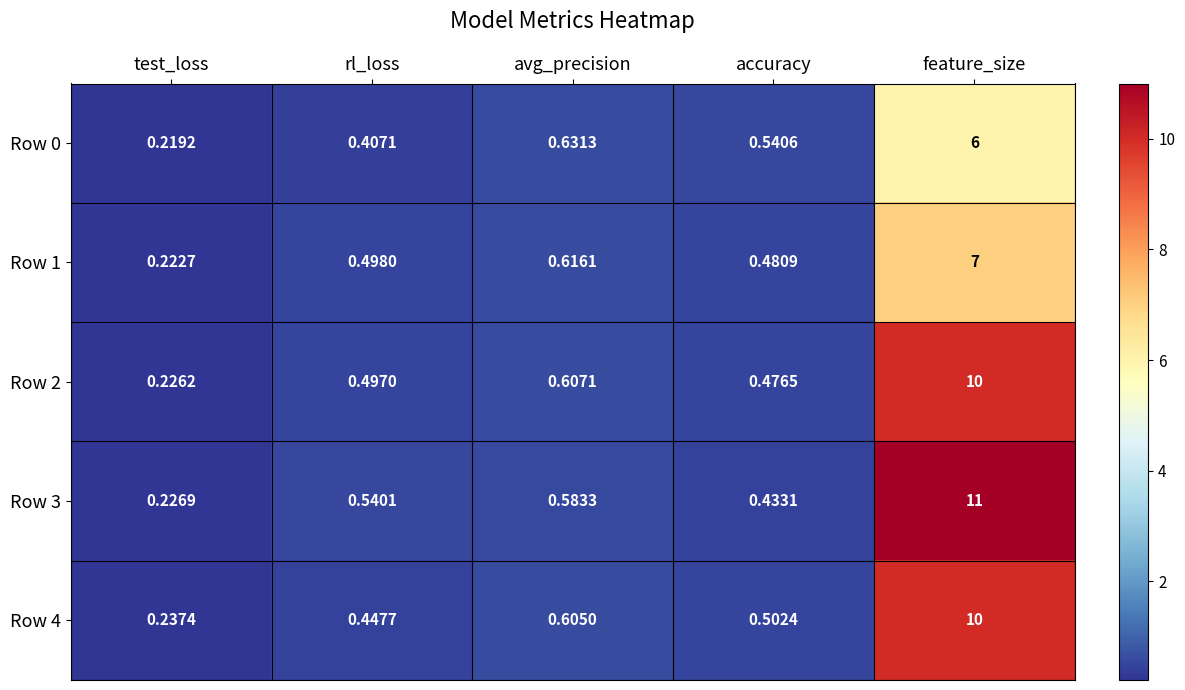

Which series has the largest range (max minus min)?

Row 3